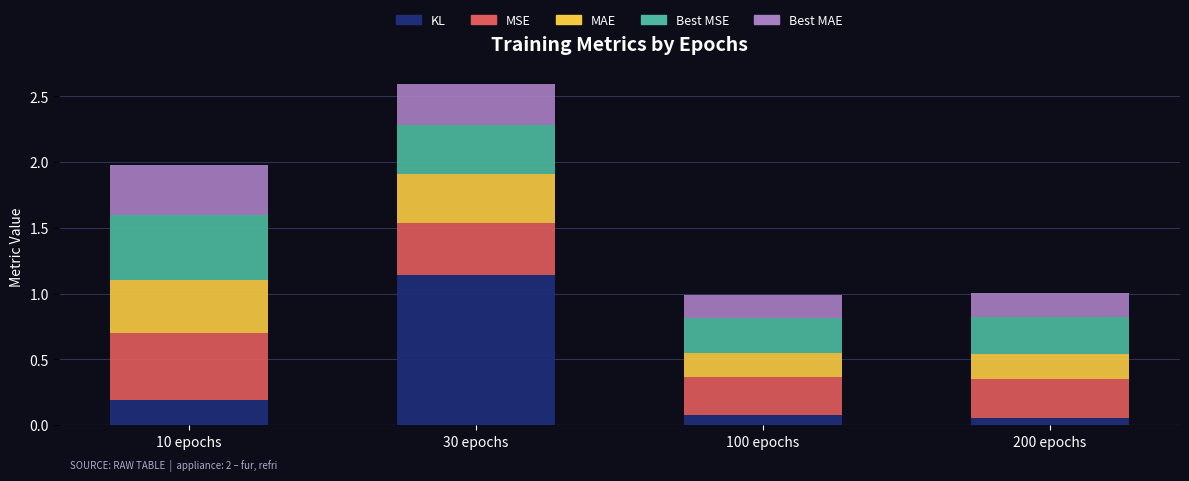

How many categories are shown in the chart?

4